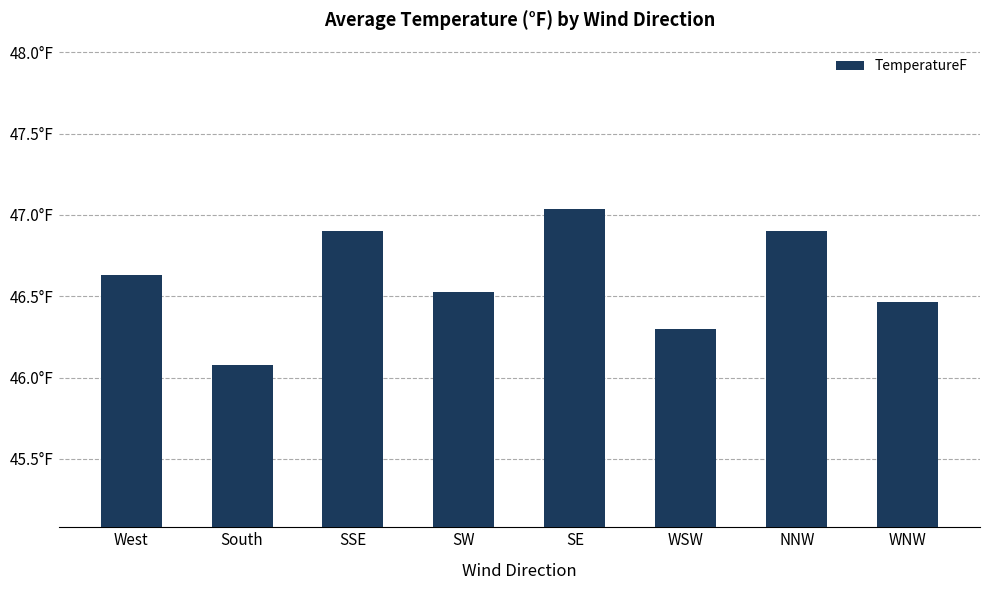

What is the label of the 2nd bar from the left?

South